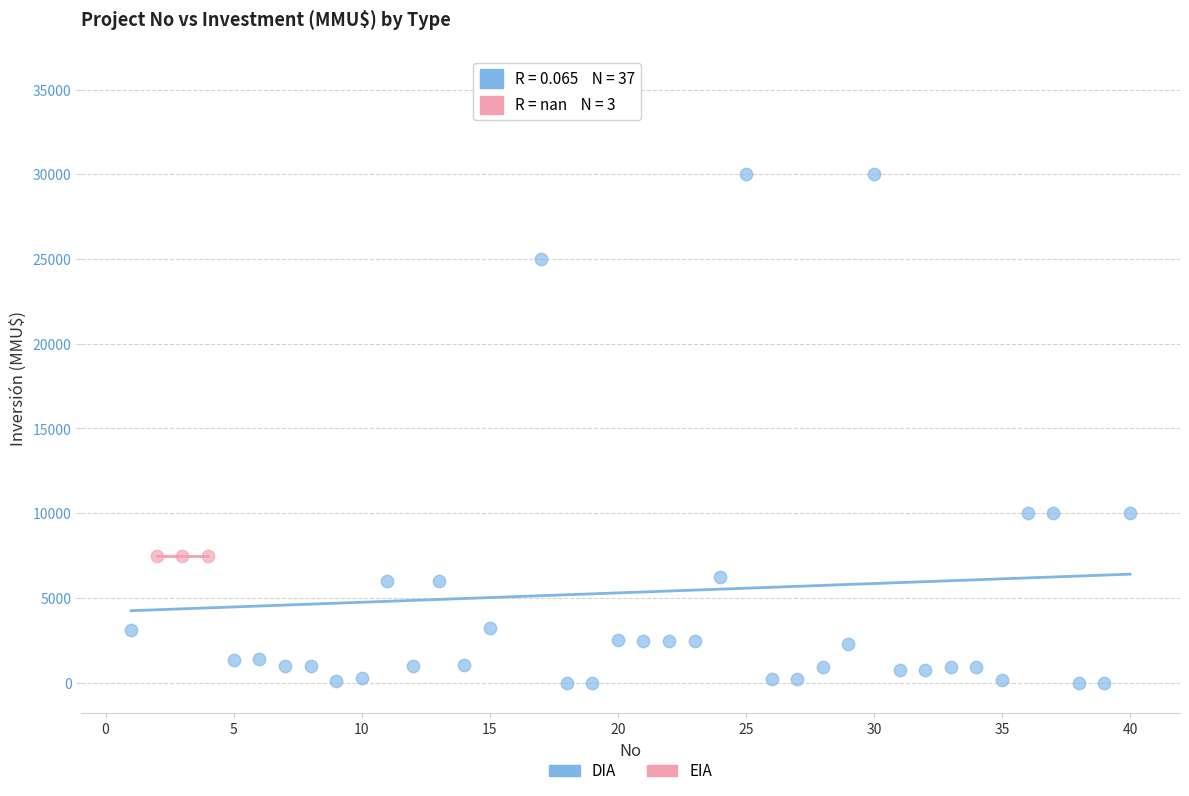

Which series reaches the maximum Y coordinate?

DIA